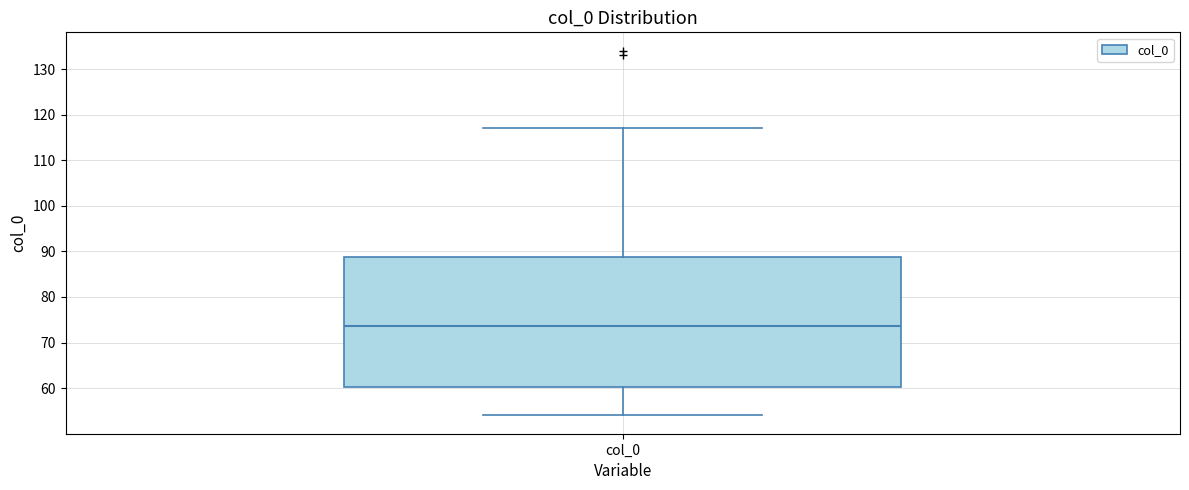

Read this box plot against the y-axis: the position of the median line, the range covered by the box, and the ends of both whiskers. The values are not printed on the chart, so give them approximately, as read against the axis.

median 74, box 60 to 89, whiskers 54 to 117